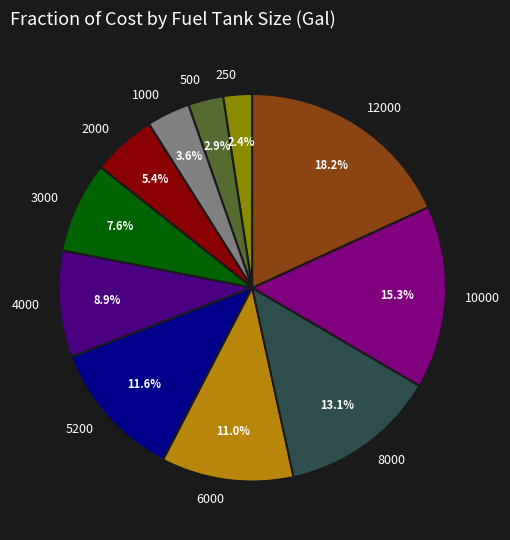

Is the sum of 250 and 2000 greater than half?

No